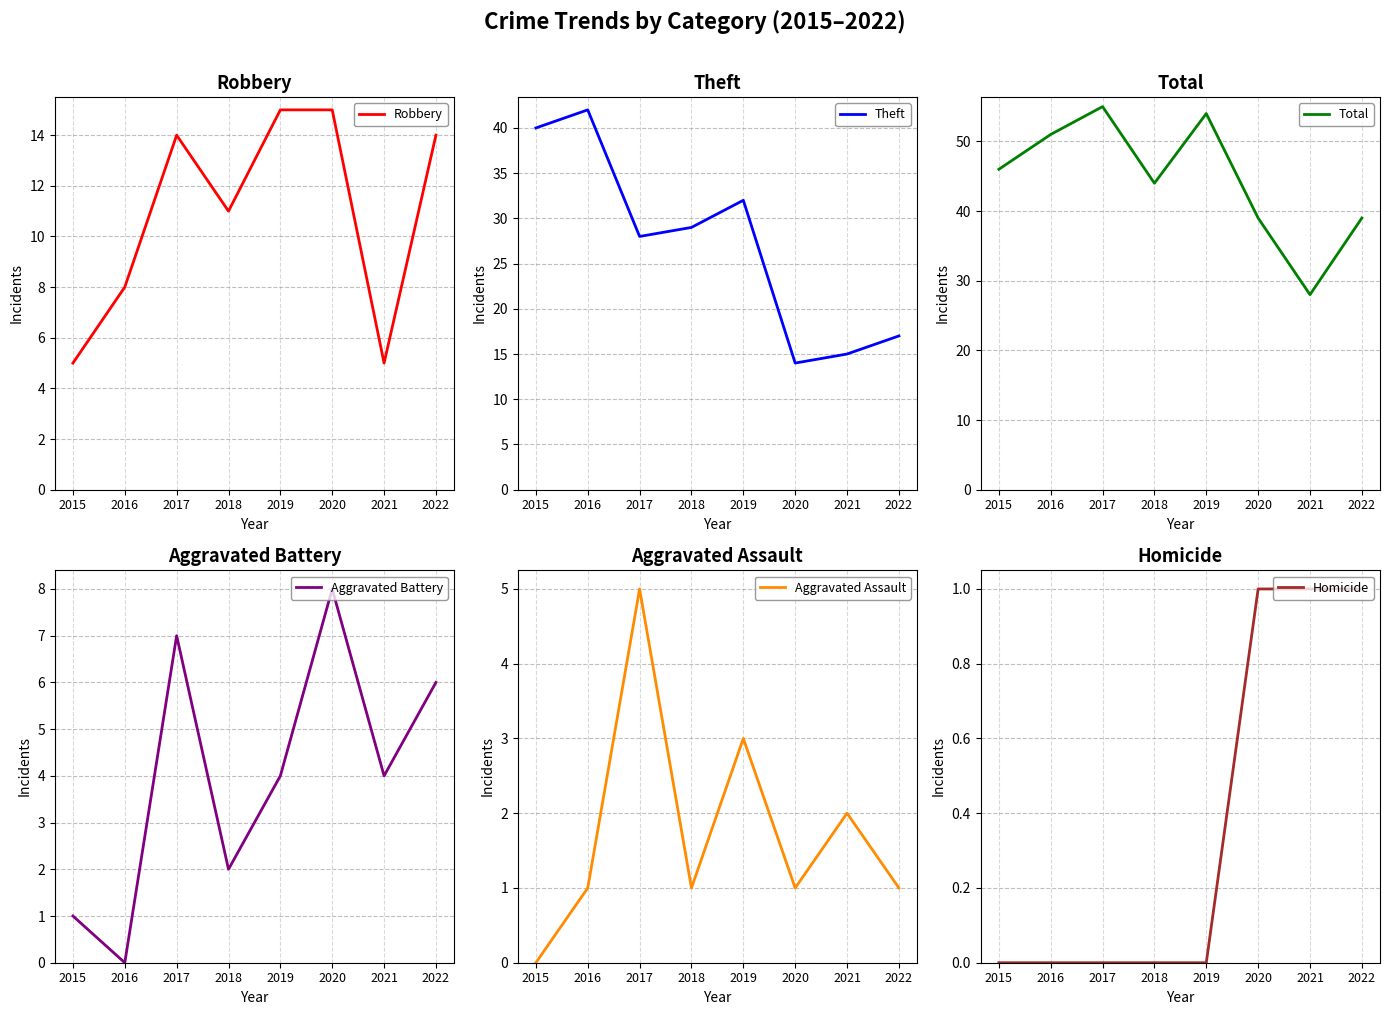

How many lines are shown in the chart?

6